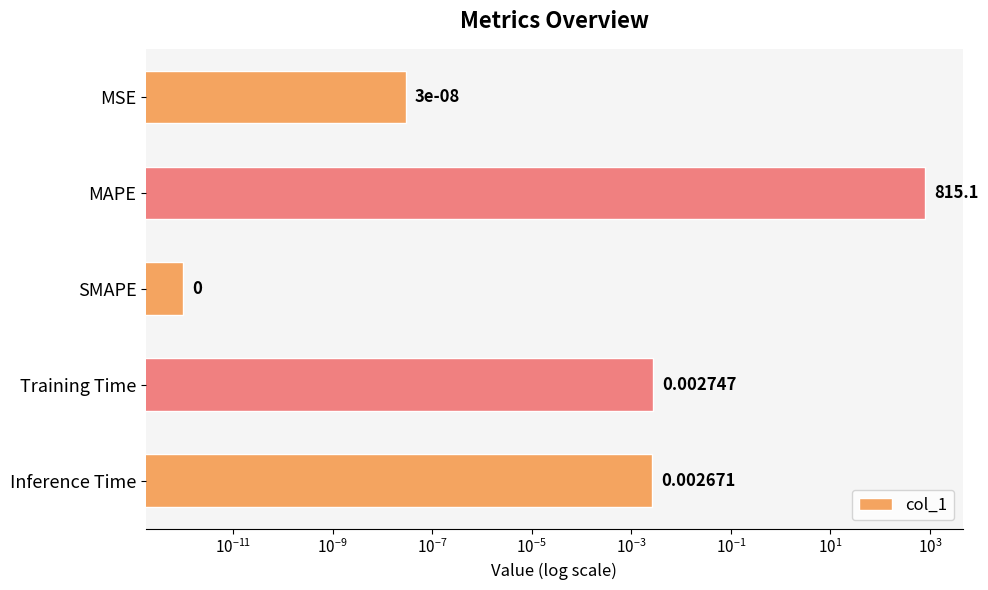

What is the sum of all values?

815.2